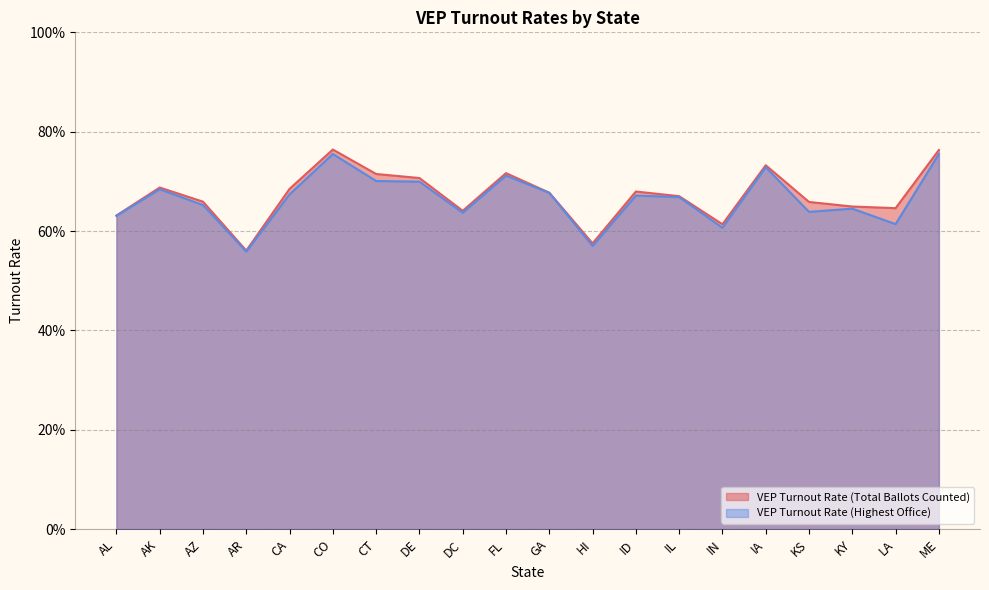

What is the difference between the second highest and minimum values in the VEP Turnout Rate (Highest Office) series?

0.2